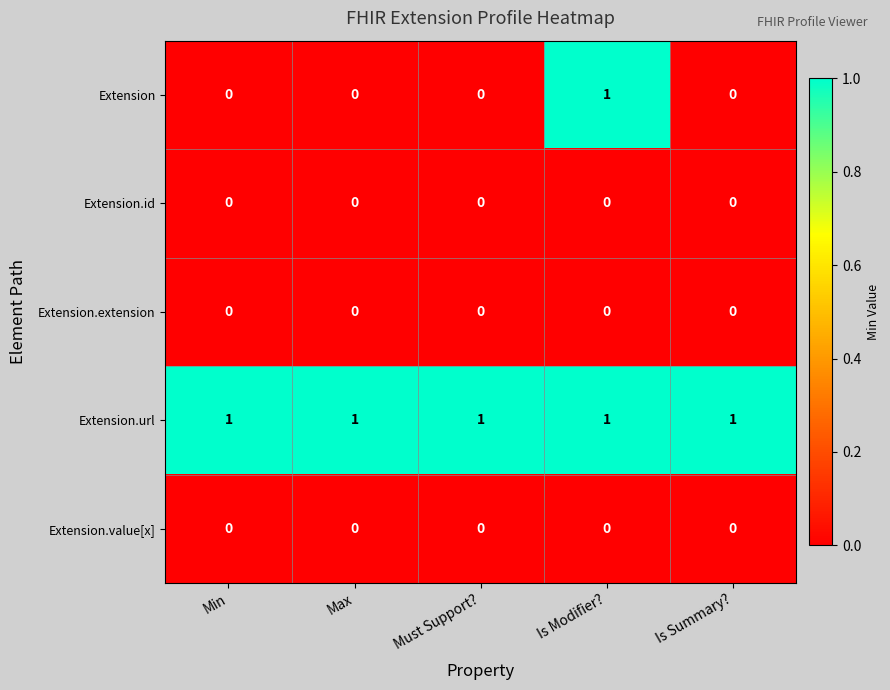

Which series has the widest spread of values?

Extension